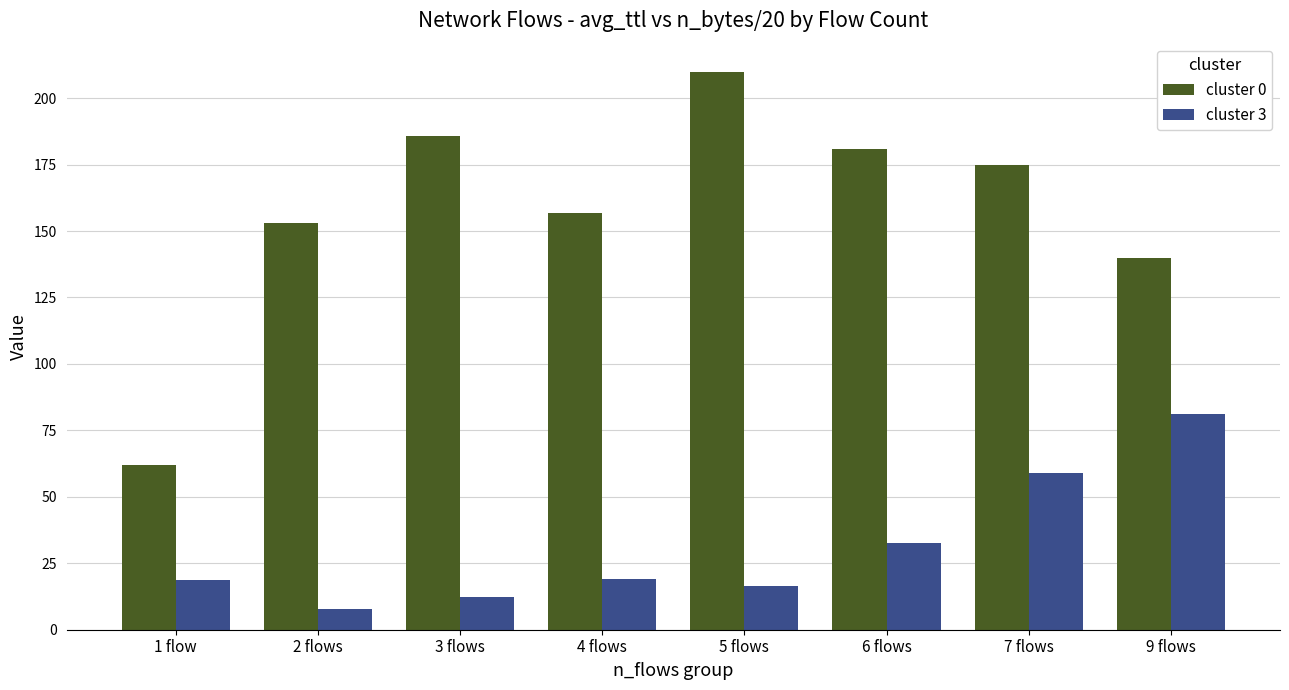

Are the bars grouped side by side (vs. stacked)?

Yes